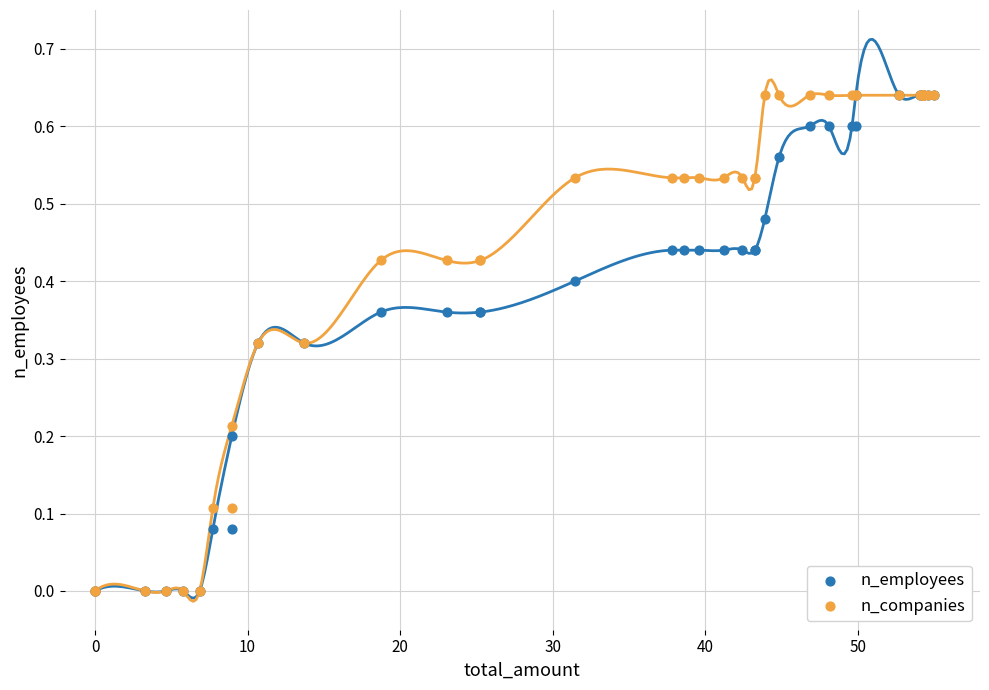

What are all the series names shown in the legend?

n_employees, n_companies